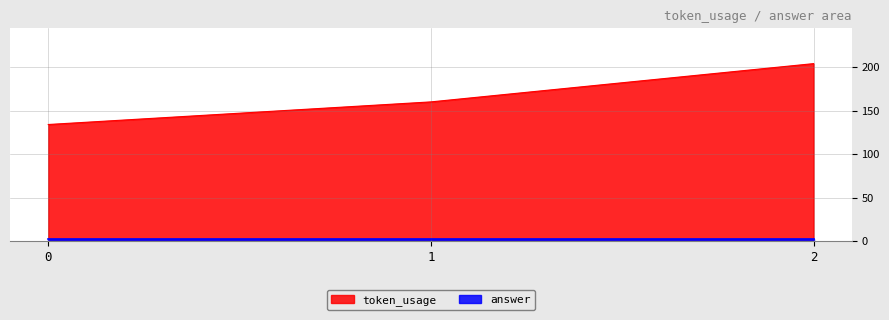

What is the value of the 3rd point from the left?

204